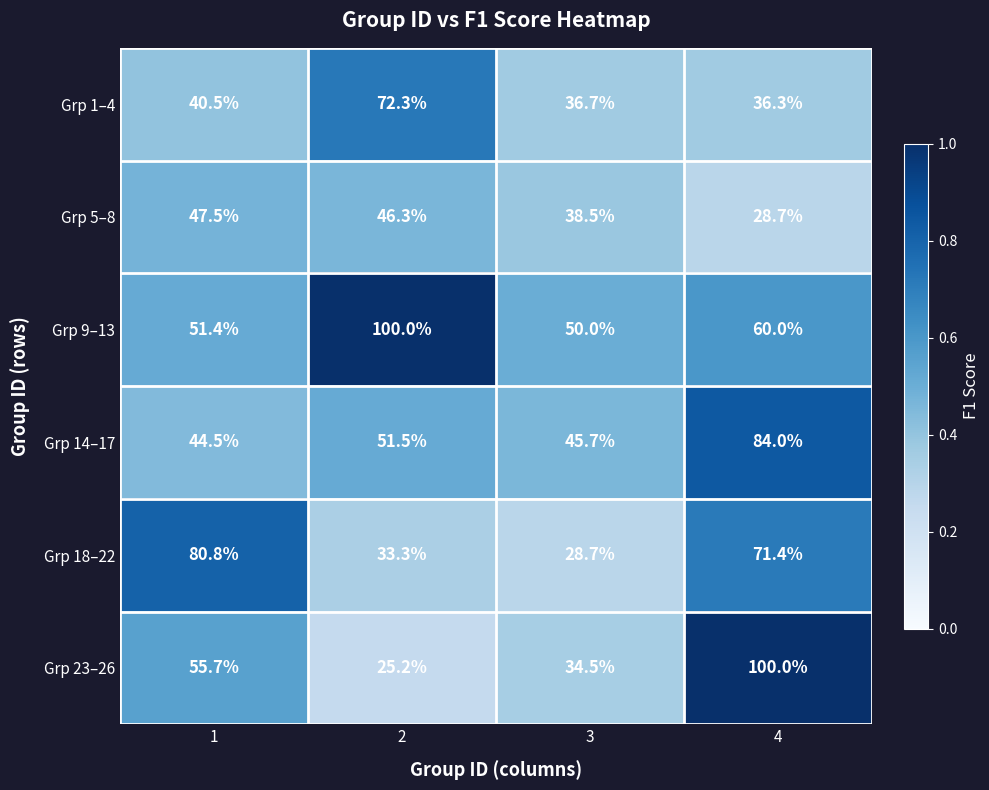

Read the Grp 1–4 value at 1.

40.5